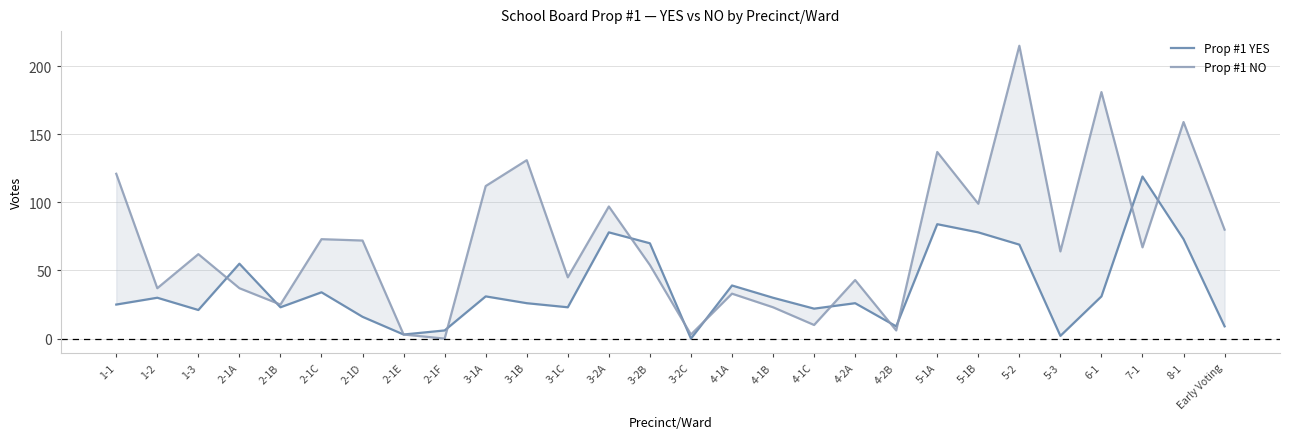

Where is the first local maximum for Prop #1 YES?

1-2